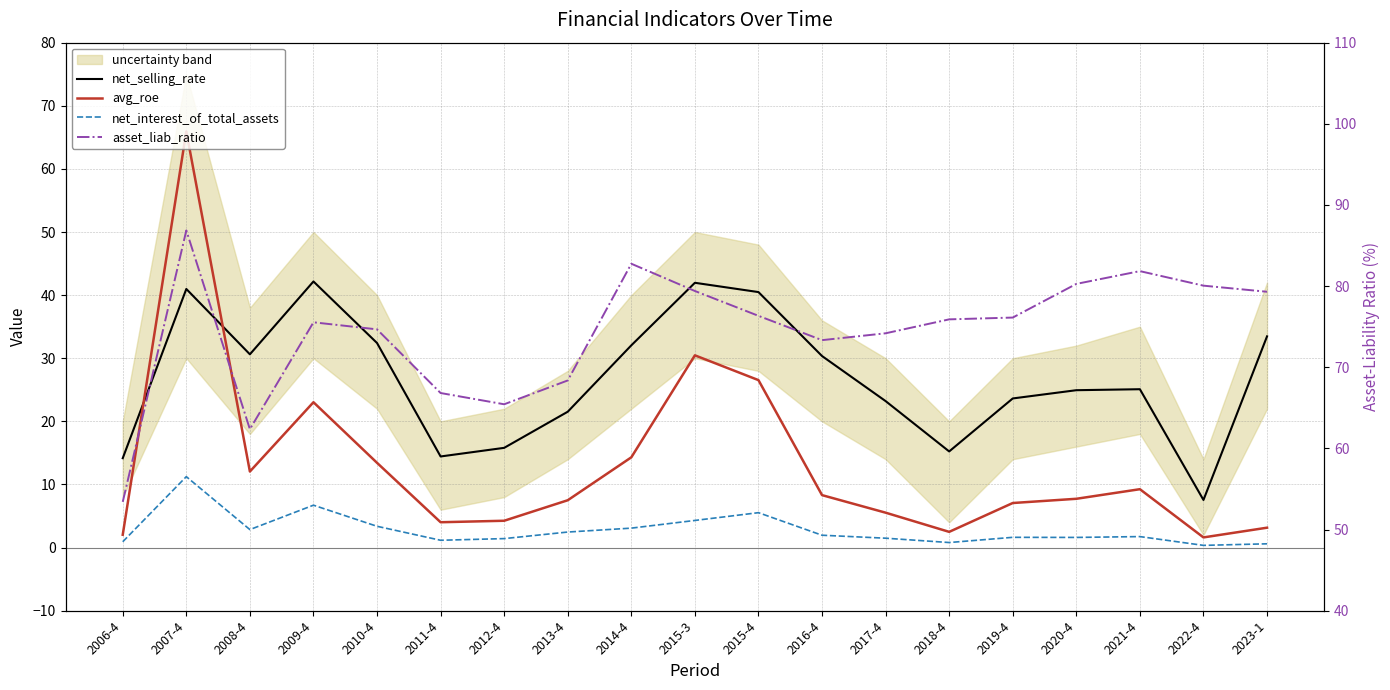

What is the label of the 11th point from the left?

2015-4